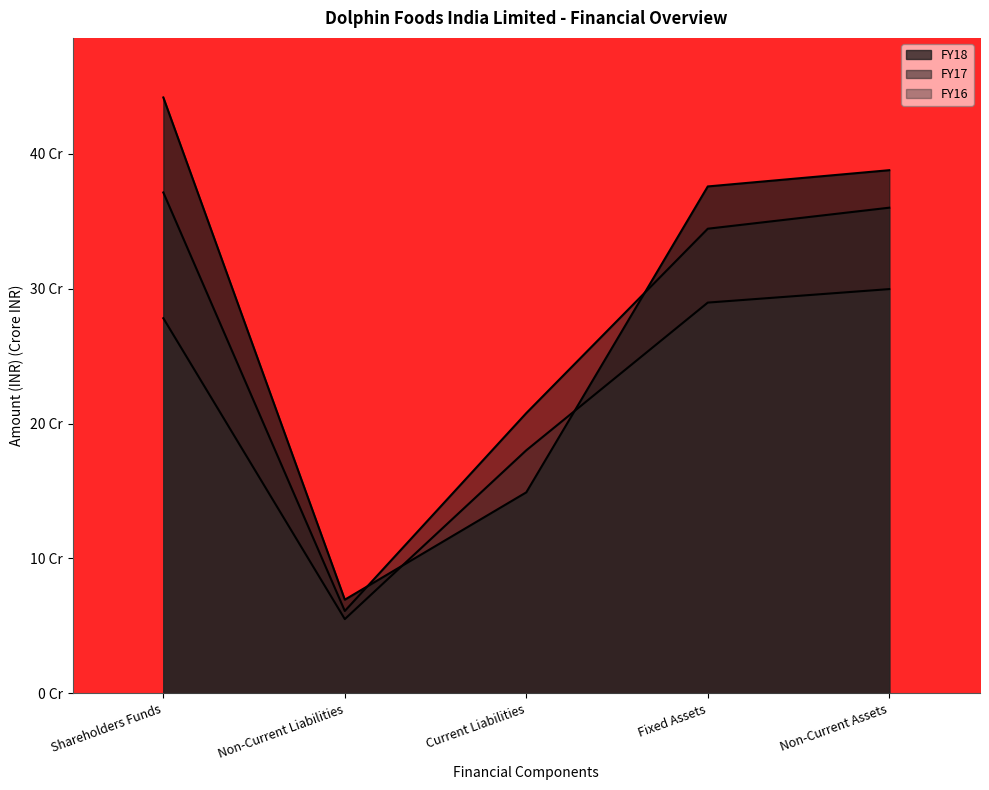

Reading left to right, extract all data points from this chart.

FY18: Shareholders Funds=44.2	Non-Current Liabilities=6.9	Current Liabilities=14.9	Fixed Assets=37.6	Non-Current Assets=38.8
FY17: Shareholders Funds=37.1	Non-Current Liabilities=6.1	Current Liabilities=20.8	Fixed Assets=34.5	Non-Current Assets=36.0
FY16: Shareholders Funds=27.8	Non-Current Liabilities=5.5	Current Liabilities=18.0	Fixed Assets=29.0	Non-Current Assets=30.0